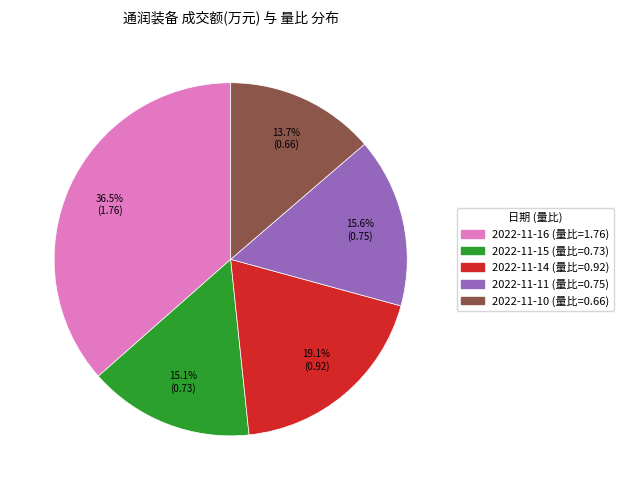

Does any single category account for the majority?

No